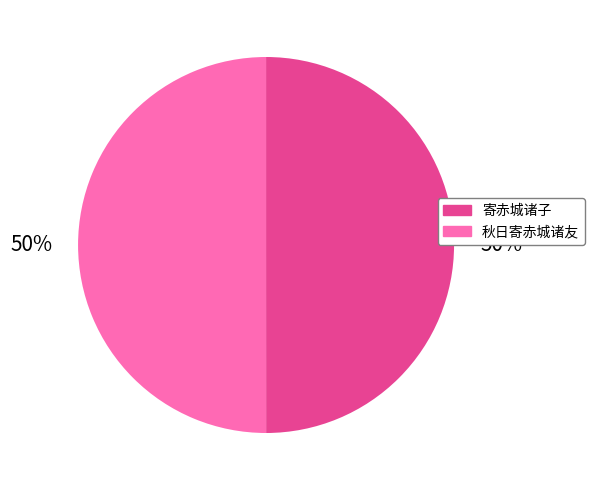

To the nearest percent, what is the average slice percentage?

50%